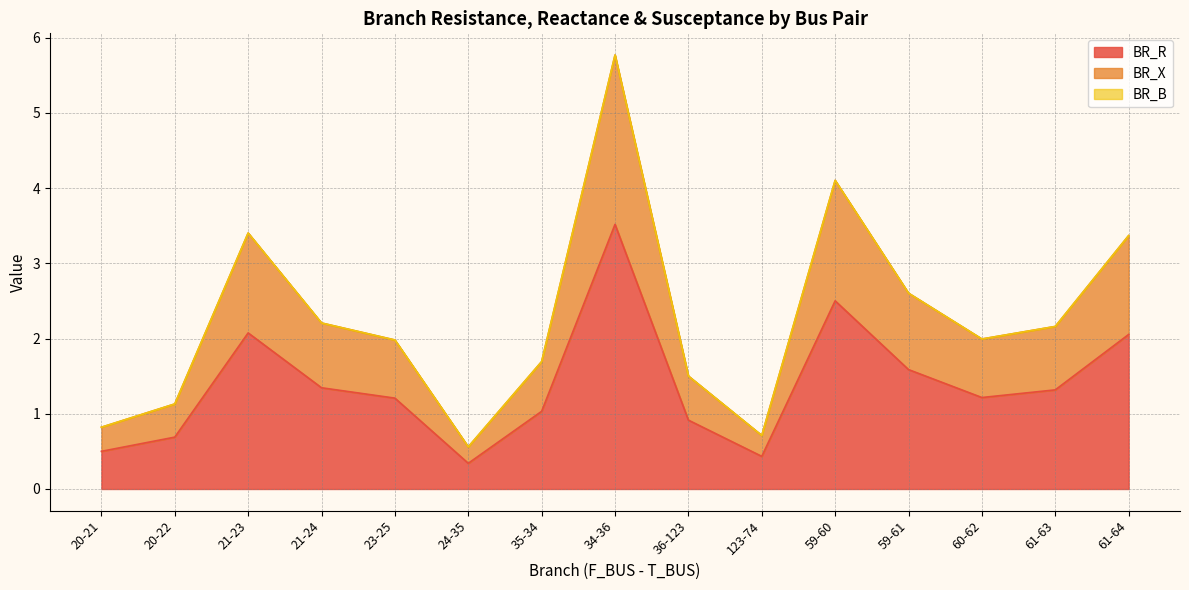

At which category is the sum across all series the highest?

34-36